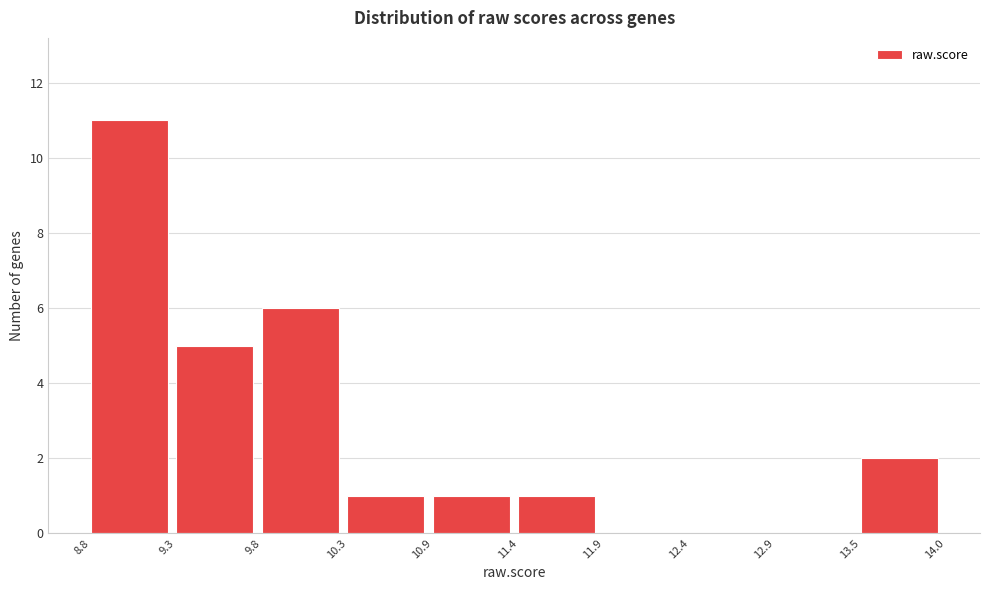

Reading left to right, transcribe this chart: for each bar, give the range it covers on the x-axis and its height. The values are not printed on the chart, so give them approximately, as read against the axis.

8.8 to 9.3: 11
9.3 to 9.8: 5
9.8 to 10.3: 6
10.3 to 10.9: 1
10.9 to 11.4: 1
11.4 to 11.9: 1
11.9 to 12.4: 0
12.4 to 12.9: 0
12.9 to 13.5: 0
13.5 to 14.0: 2